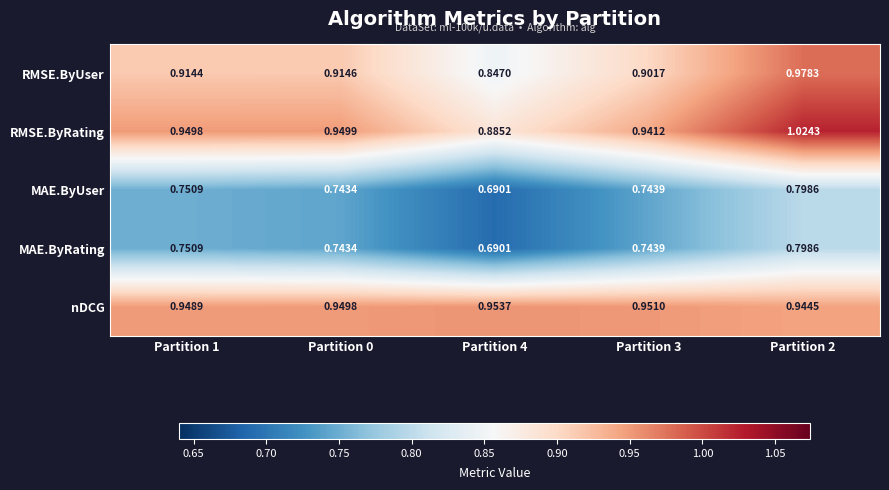

Between Partition 1 and Partition 3, which series saw the biggest shift?

RMSE.ByUser